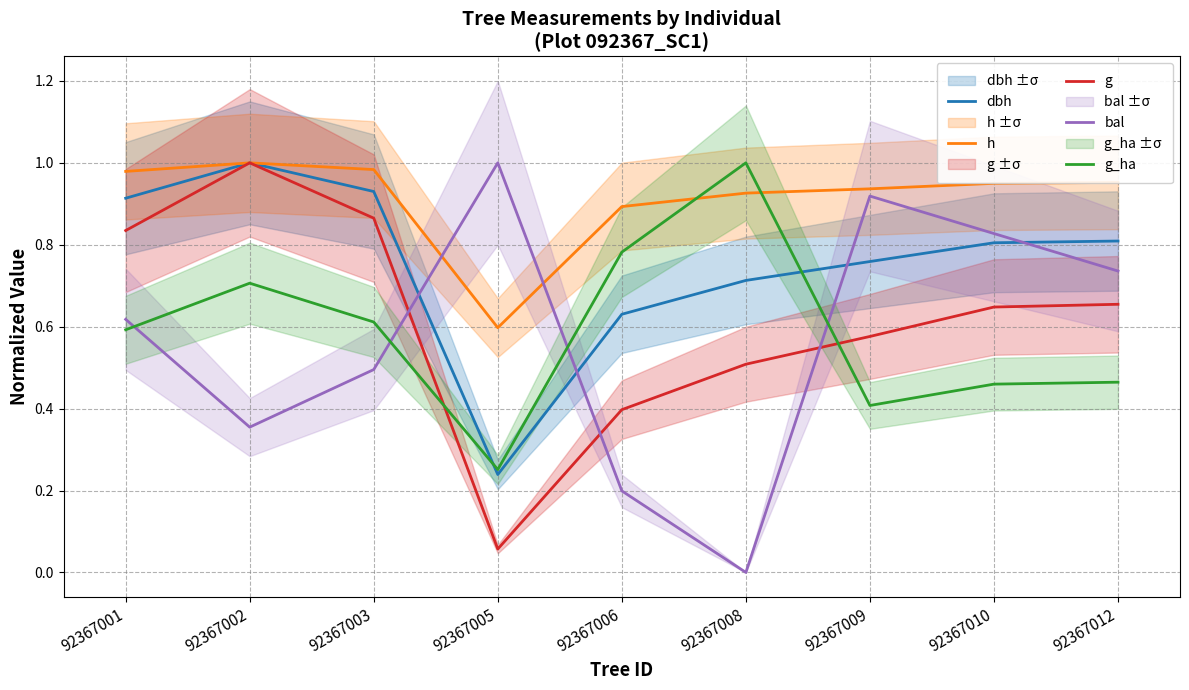

What is the total value across all series at 92367005?

2.1